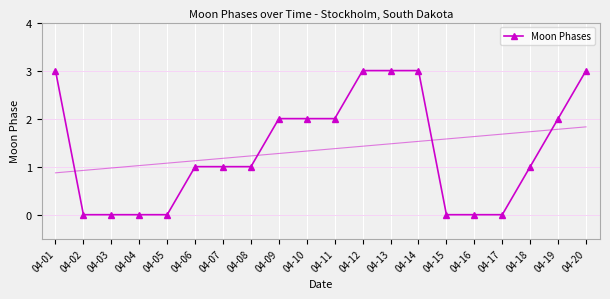

What value does the data have at 04-06?

1